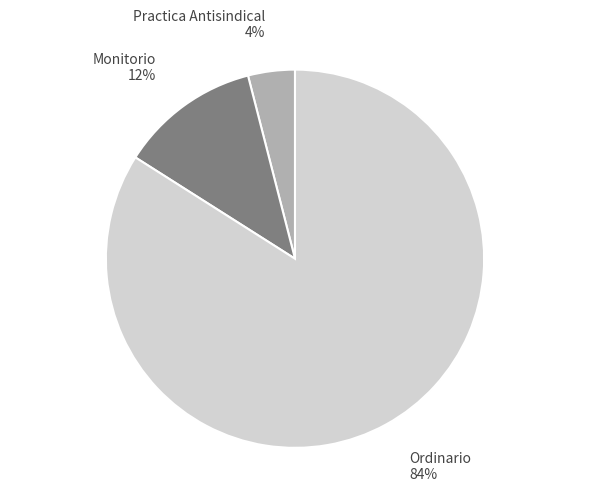

To the nearest percent, what is the average slice percentage?

33%